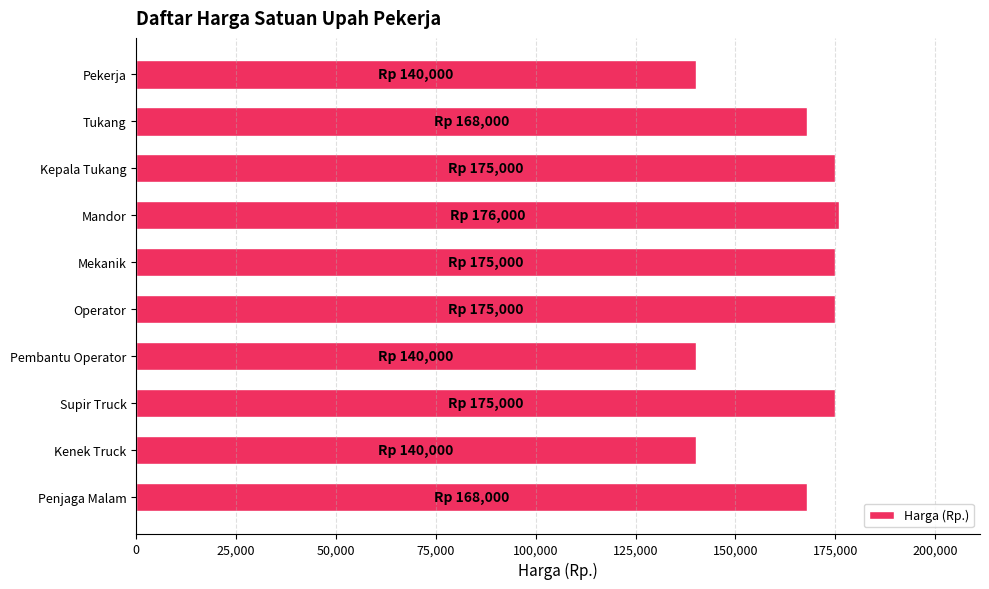

What is the label of the 3rd bar from the bottom?

Supir Truck